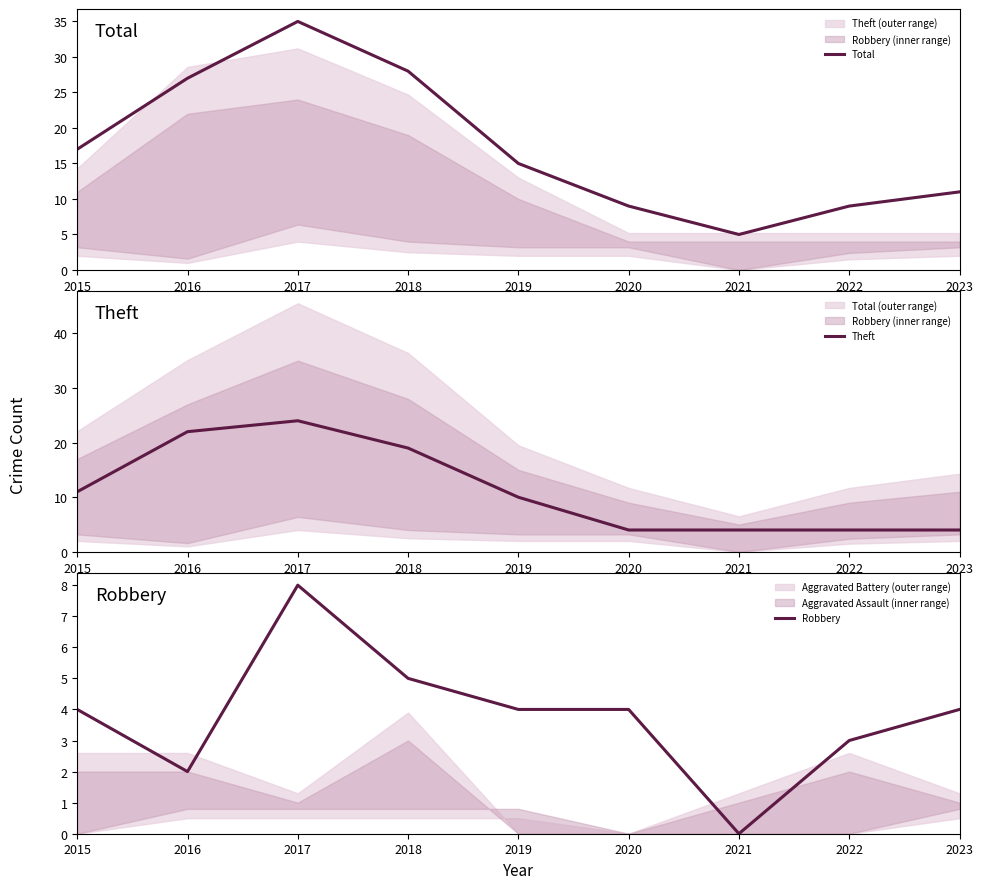

At which category does Total reach its first local valley?

2021